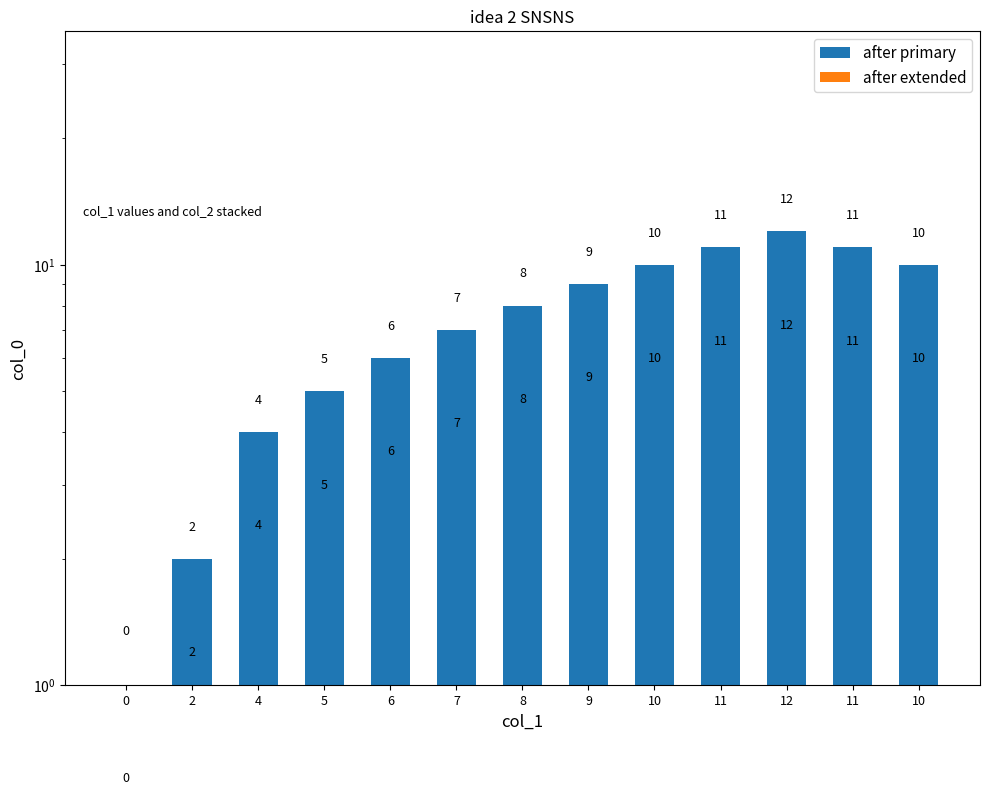

Between 7 and 4, which is larger?

7